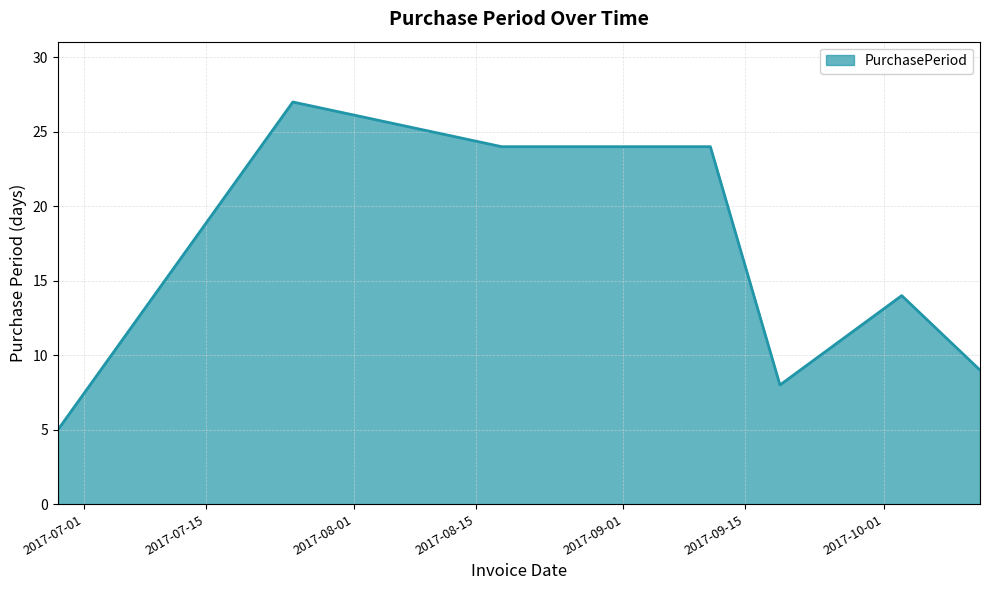

Reading left to right, transcribe all the data shown in this chart.

5	27	24	24	8	14	9